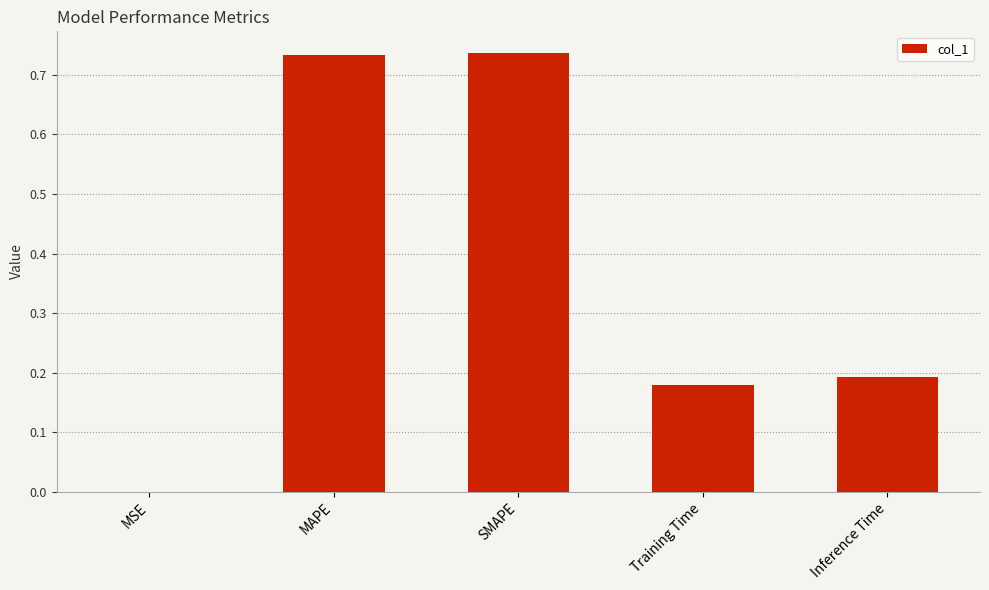

Is it true that the value at Inference Time is 0.1?

False